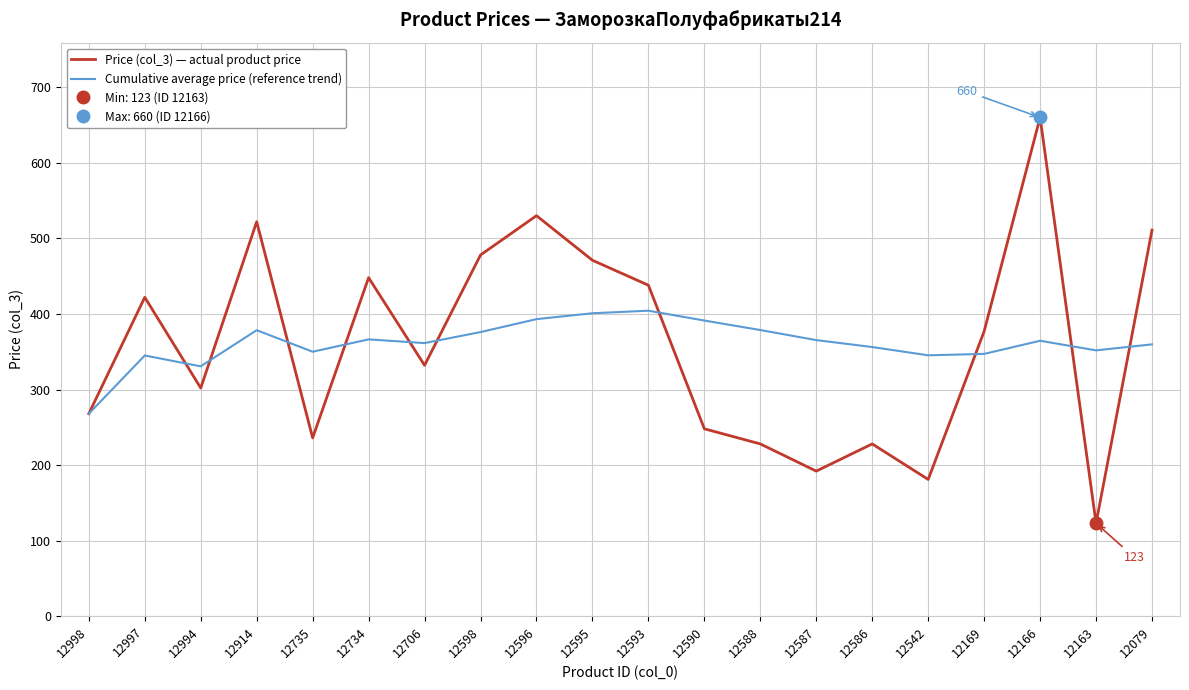

Where do Price (col_3) — actual product price and Cumulative average price (reference trend) first cross each other?

12997 and 12994